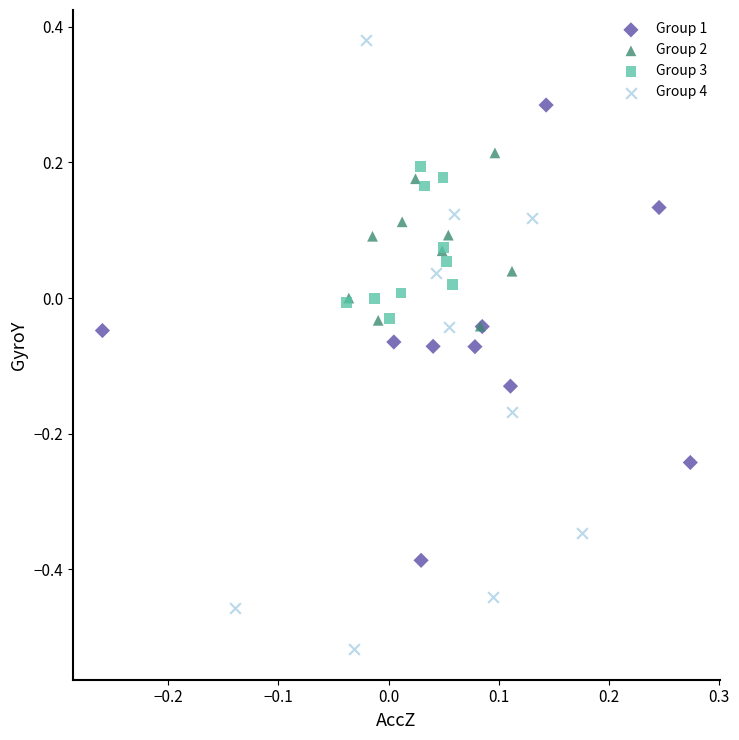

Which series reaches the minimum Y coordinate?

Group 4